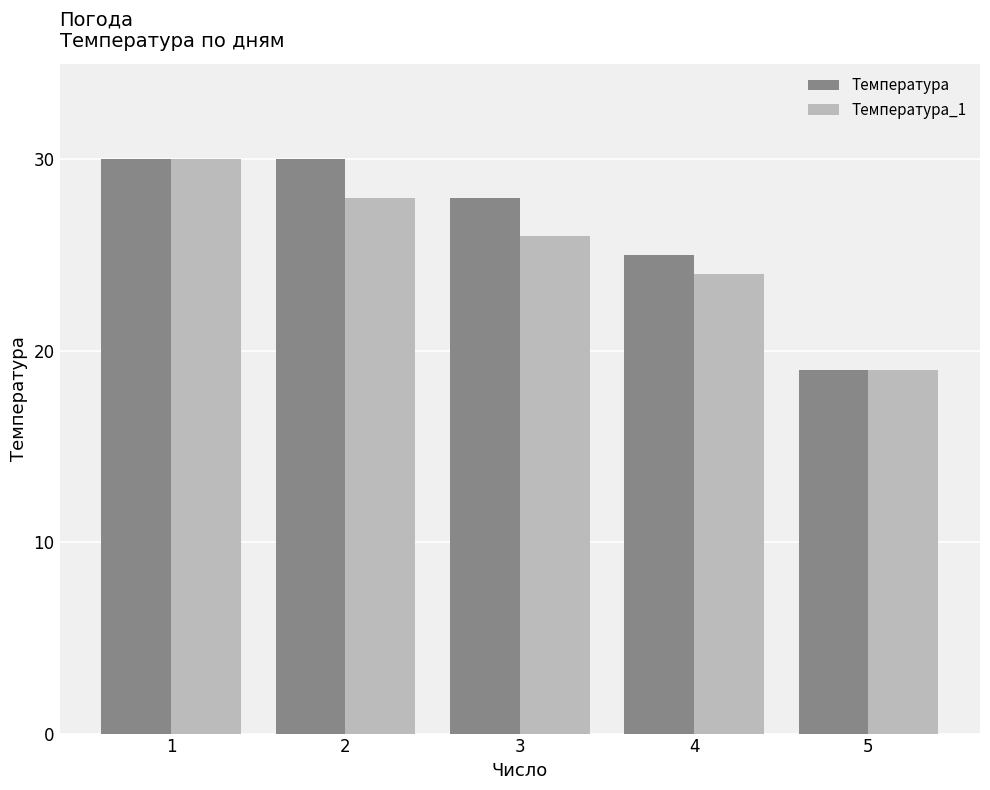

At how many categories does at least one series exceed 26?

3